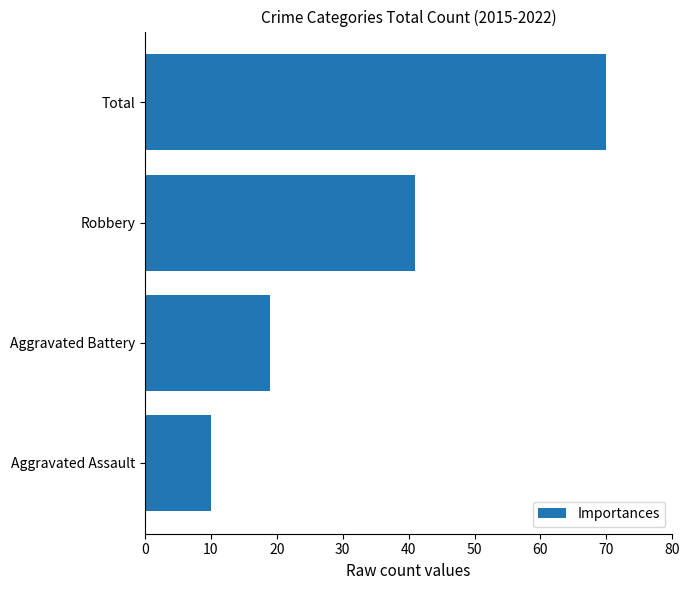

Rank the categories by value from lowest to highest.

Aggravated Assault, Aggravated Battery, Robbery, Total